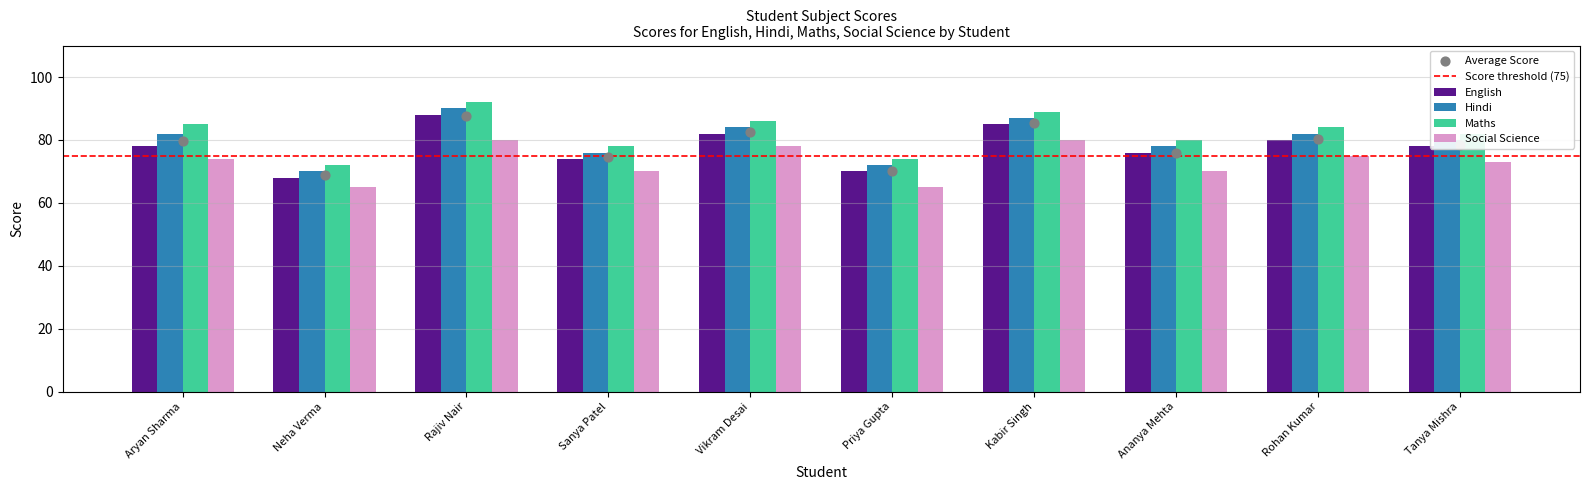

What are all the series names shown in the legend?

English, Hindi, Maths, Social Science